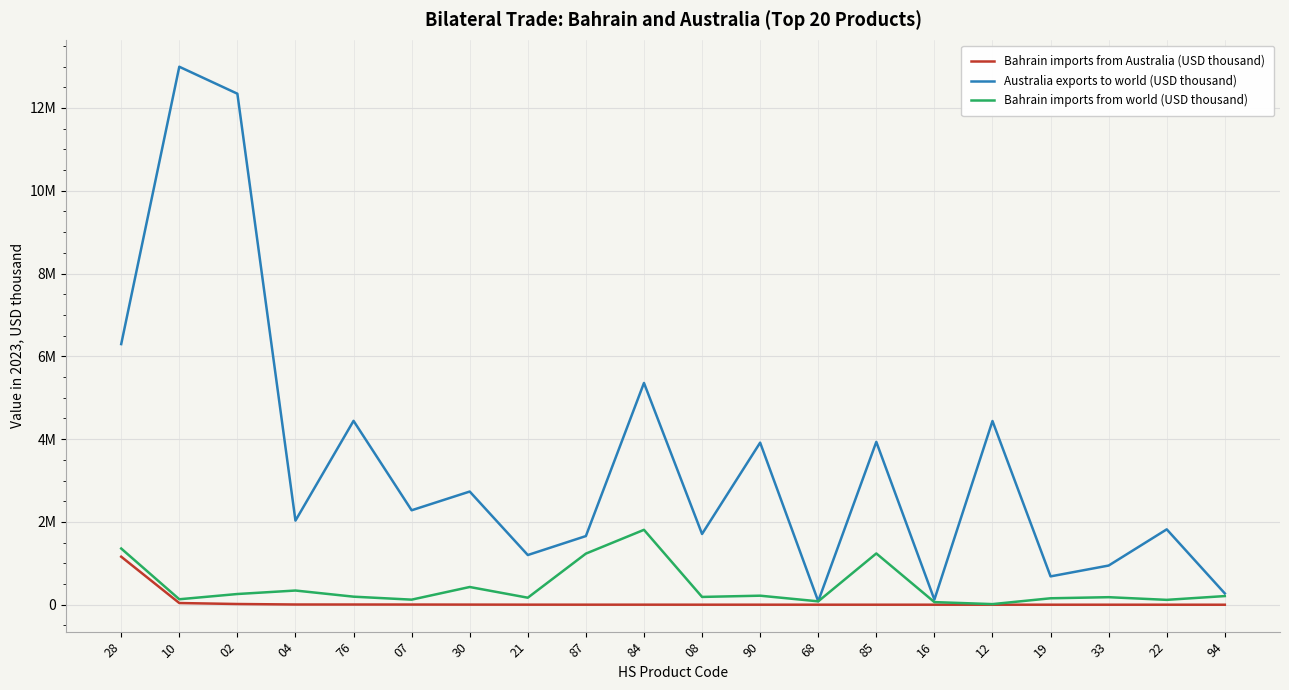

Which series changed the most between 28 and 90?

Australia exports to world (USD thousand)